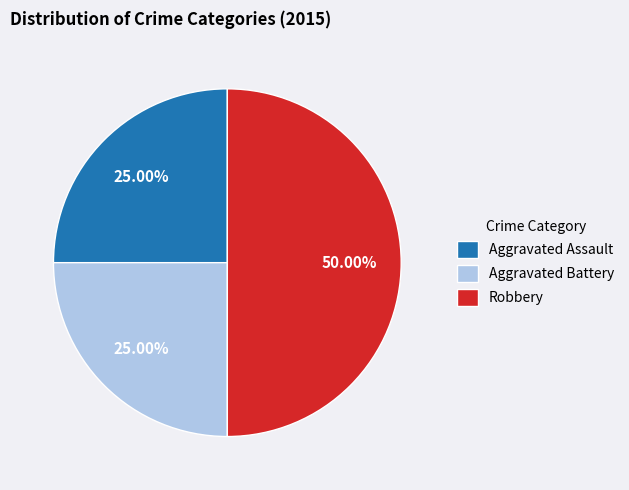

To the nearest percent, what is the difference between the largest and smallest slice percentages?

25%